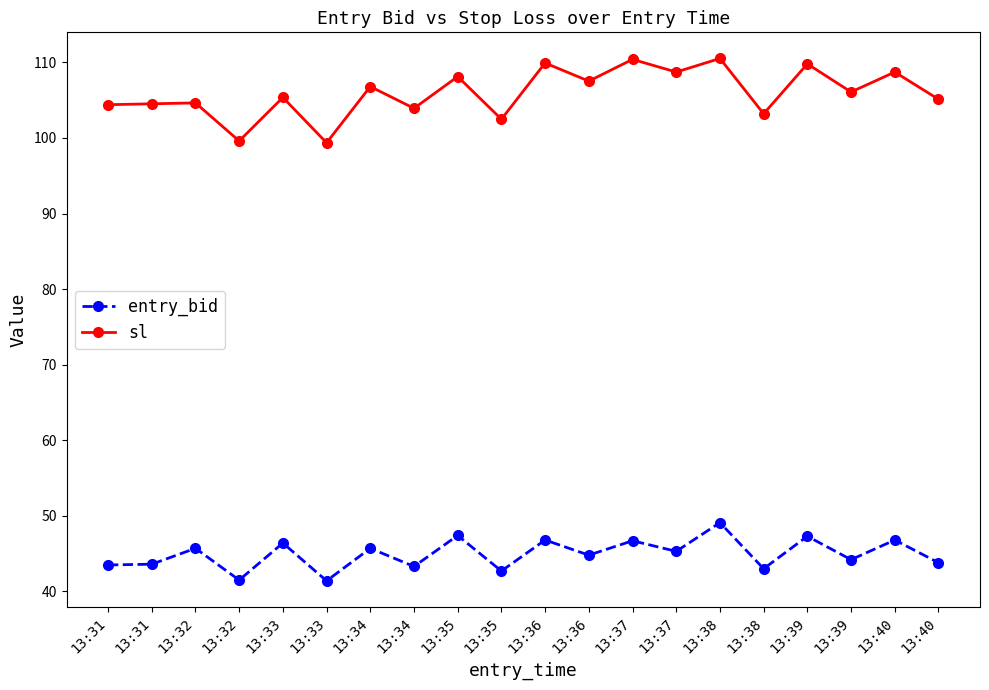

What are all the series names shown in the legend?

entry_bid, sl